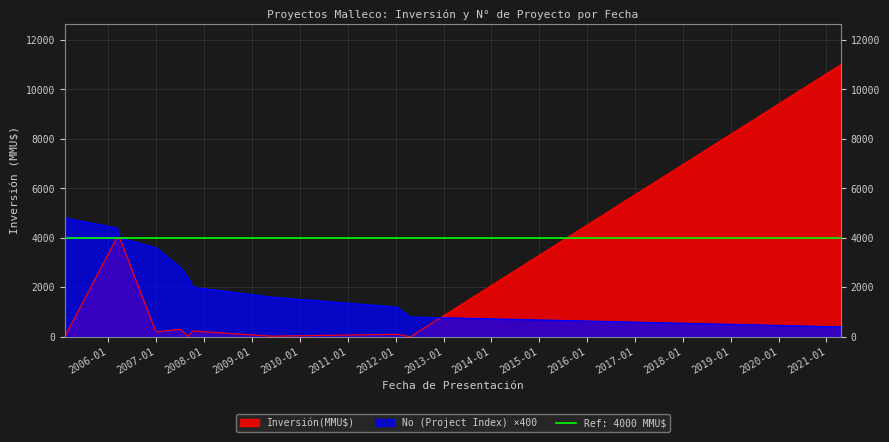

Read the No (Project Index) value at 2007-07-04.

2800